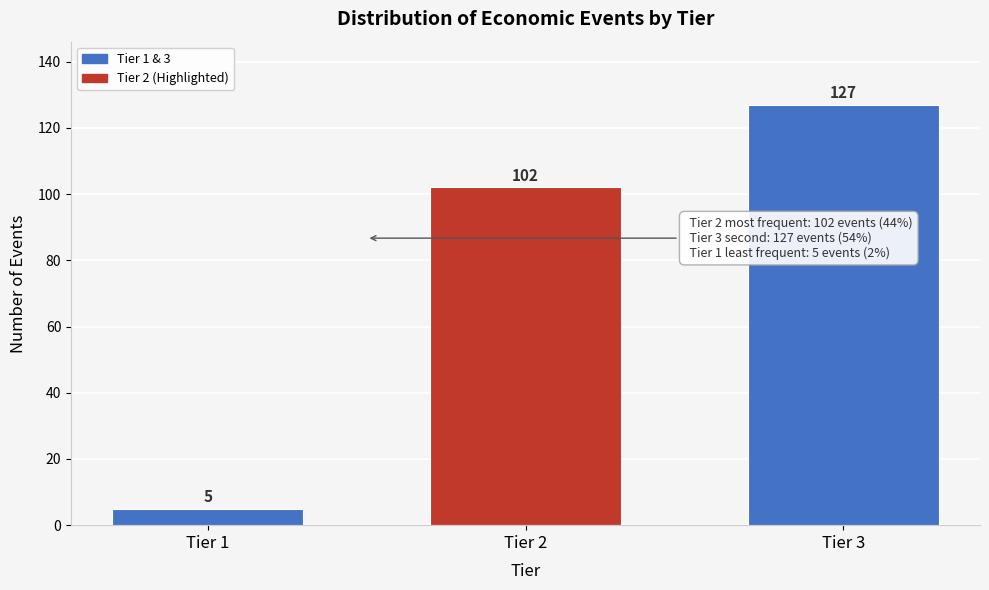

Reading left to right, extract all data points from this chart.

Tier 1=5	Tier 2=102	Tier 3=127